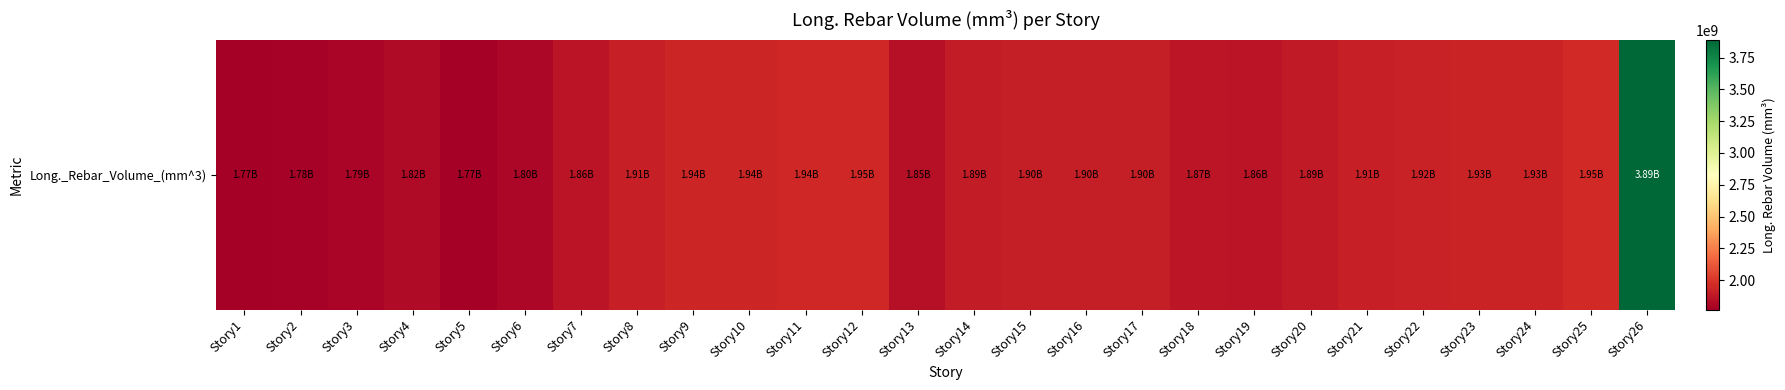

At which category does the chart reach its peak across all series?

Story26